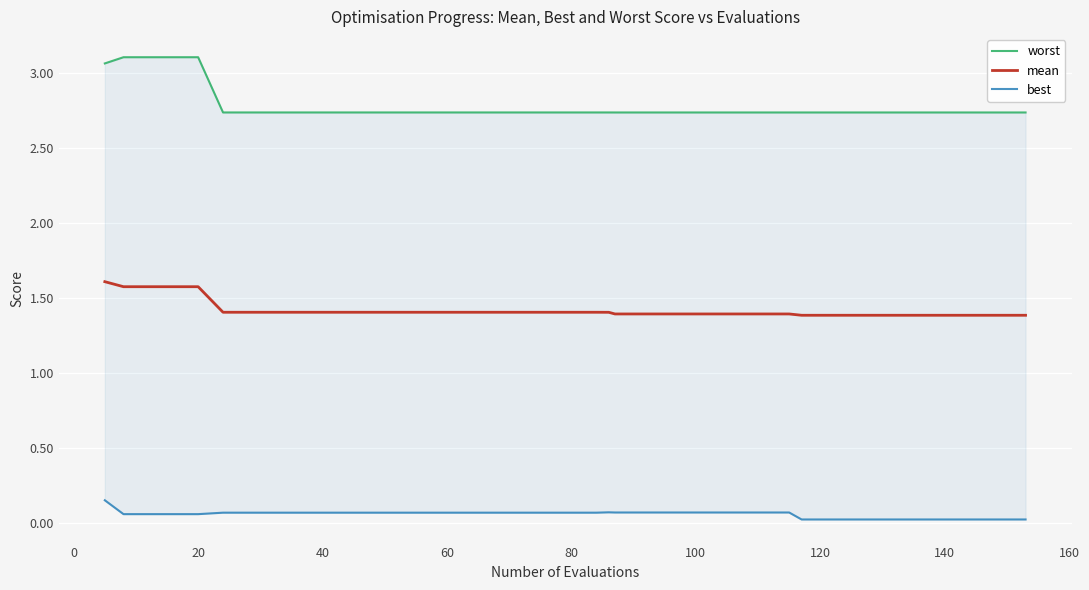

True or false: mean and worst intersect in this chart.

False